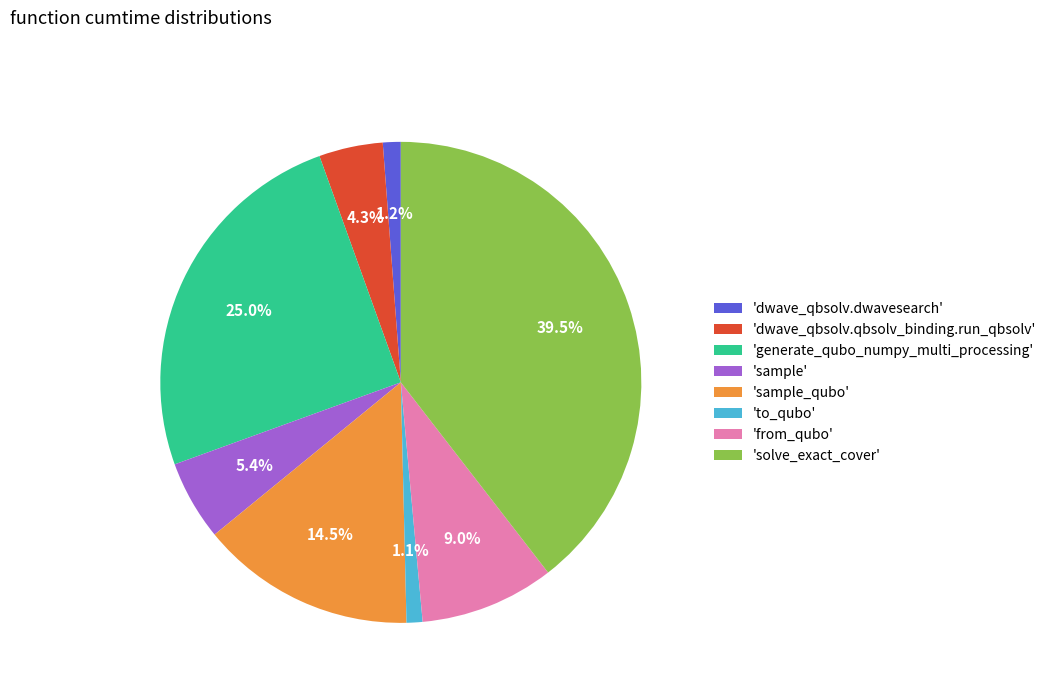

Between 'dwave_qbsolv.qbsolv_binding.run_qbsolv' and 'sample', which is larger?

'sample'